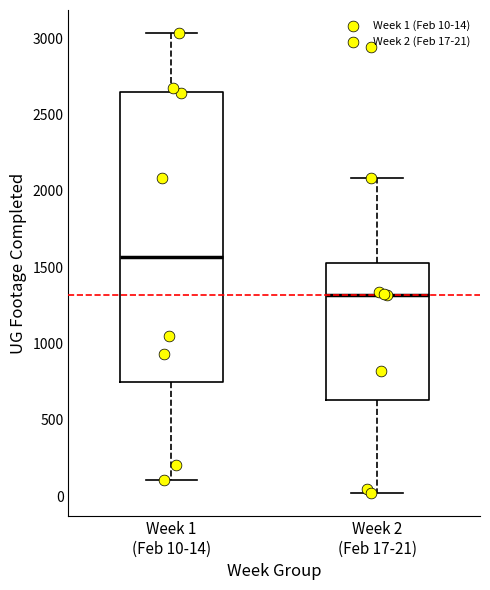

Which box is the tallest, from its lower edge to its upper edge?

Week 1 (Feb 10-14)